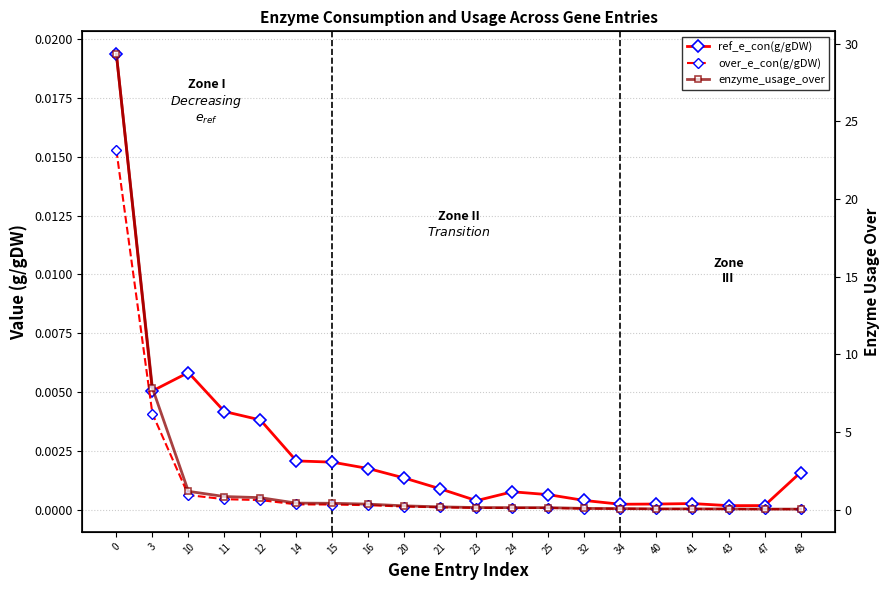

What is the difference between the second highest and second lowest values in the enzyme_usage_over series?

7.8